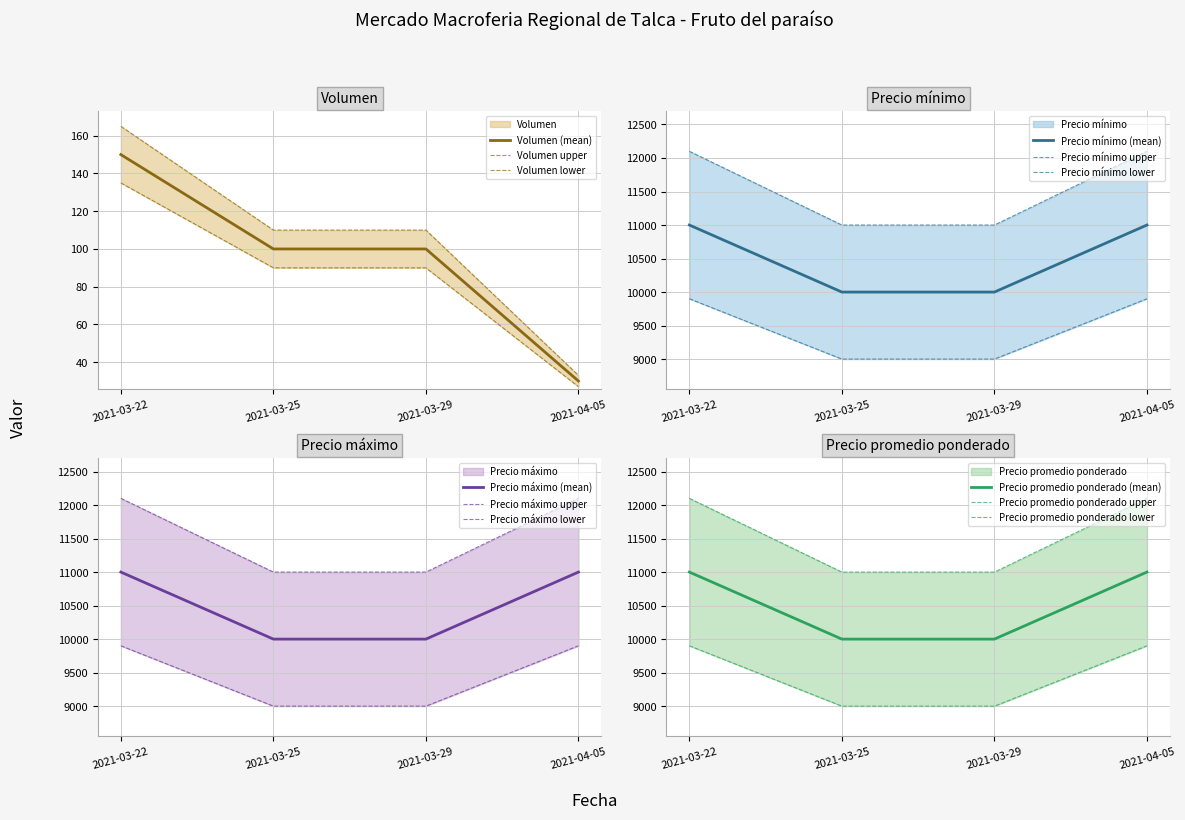

Which series has the widest spread of values?

Precio máximo